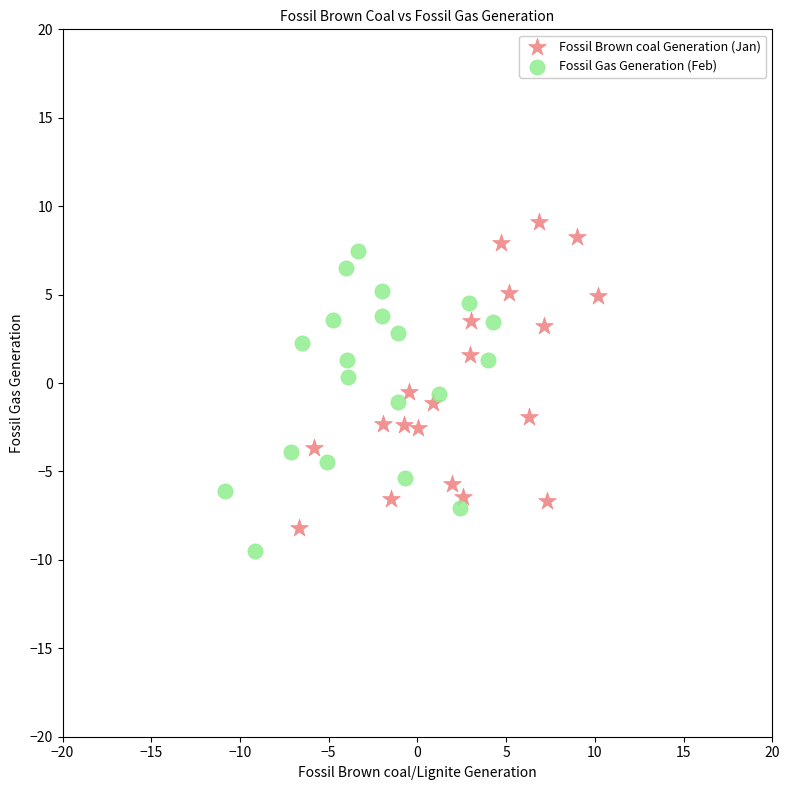

Which series contains the highest Y value?

Fossil Brown coal Generation (Jan)